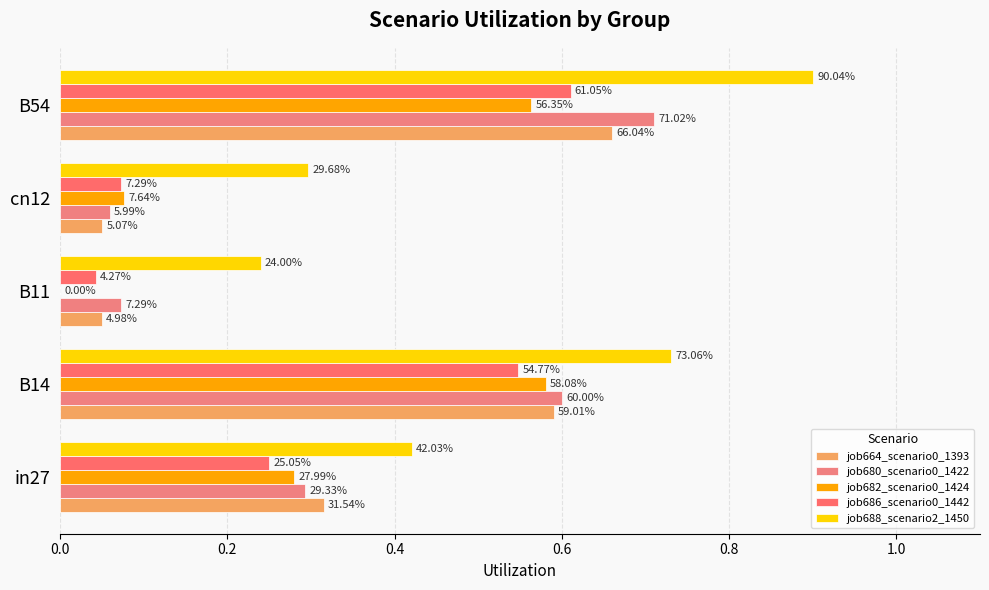

What are all the series names shown in the legend?

job664_scenario0_1393, job680_scenario0_1422, job682_scenario0_1424, job686_scenario0_1442, job688_scenario2_1450